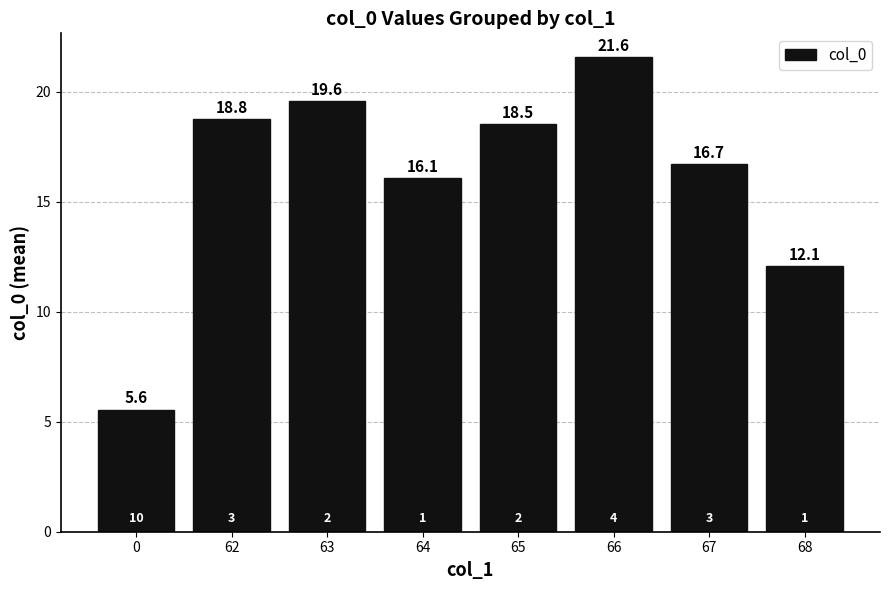

Rank the categories by value from highest to lowest.

66, 63, 62, 65, 67, 64, 68, 0